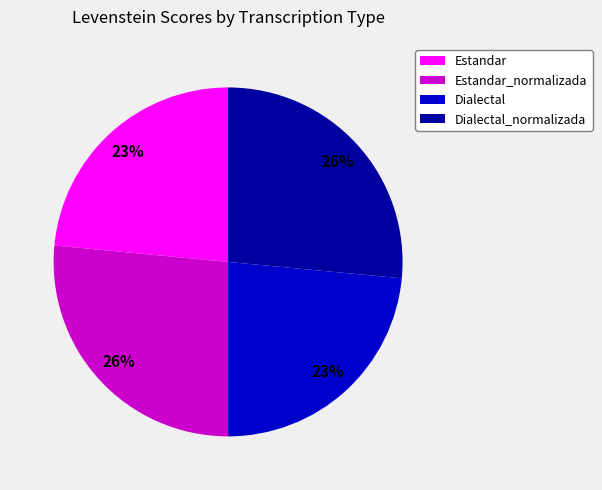

Does any single category account for the majority?

No